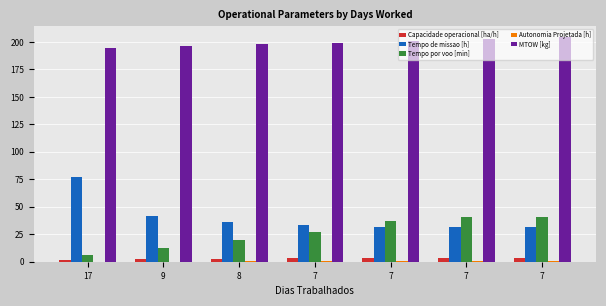

What is the sum of the Tempo de missao [h] values at 7 and 17?

110.5